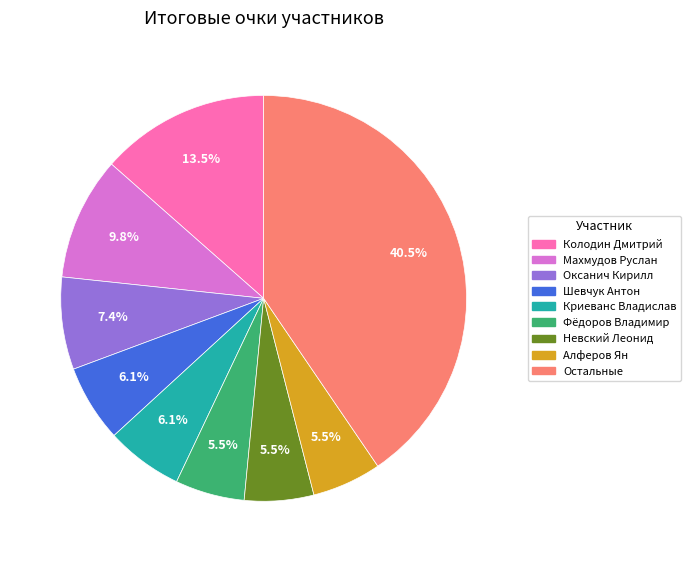

Is there any slice that represents more than half of the pie?

No